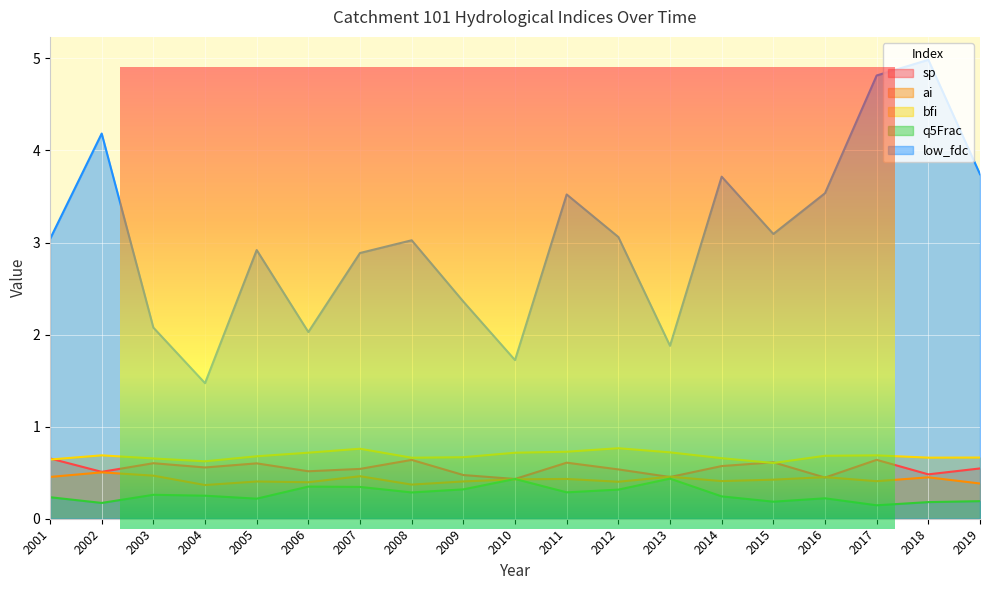

The low_fdc series shows 3.0 at 2001. True or false?

True